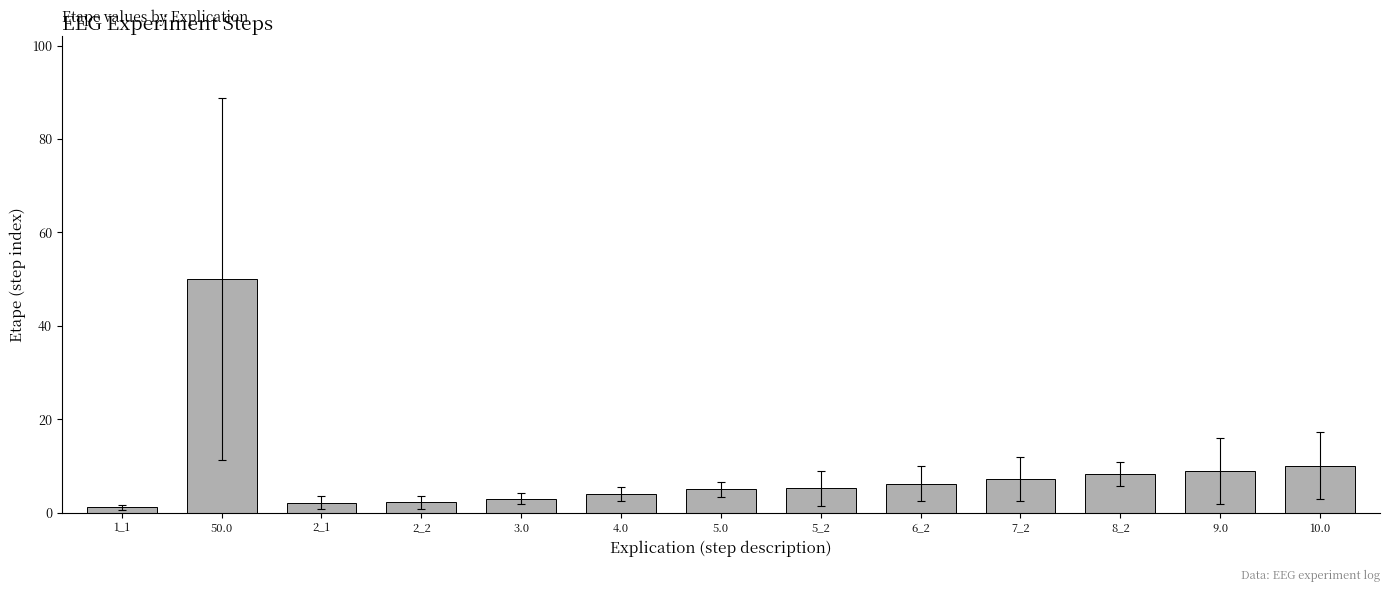

What is the label of the 7th bar from the right?

5.0